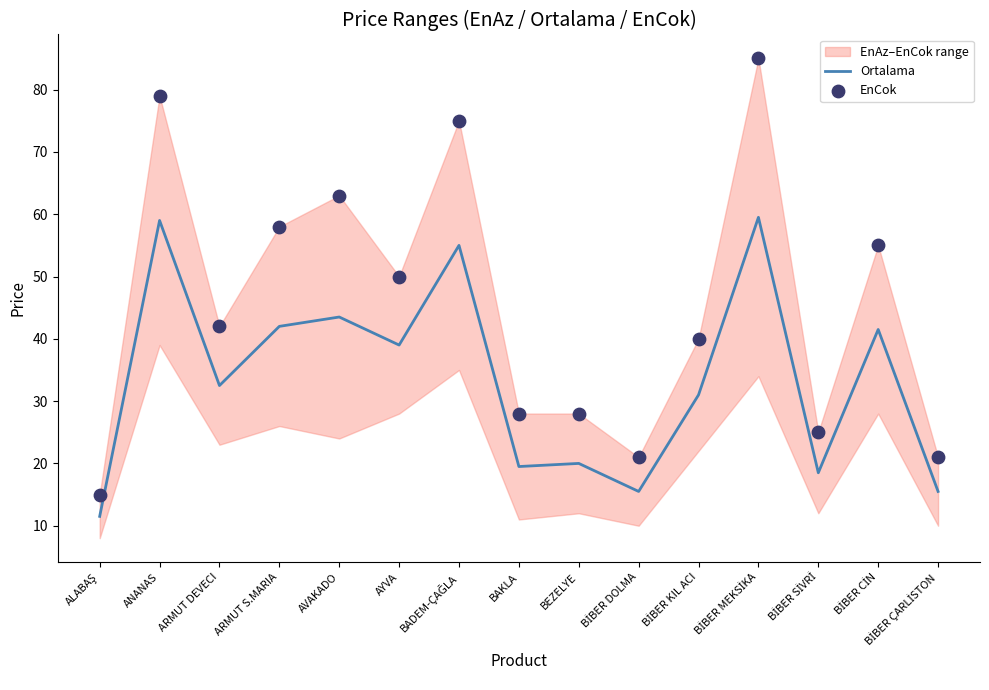

Which series has the largest Y range (max minus min)?

EnCok